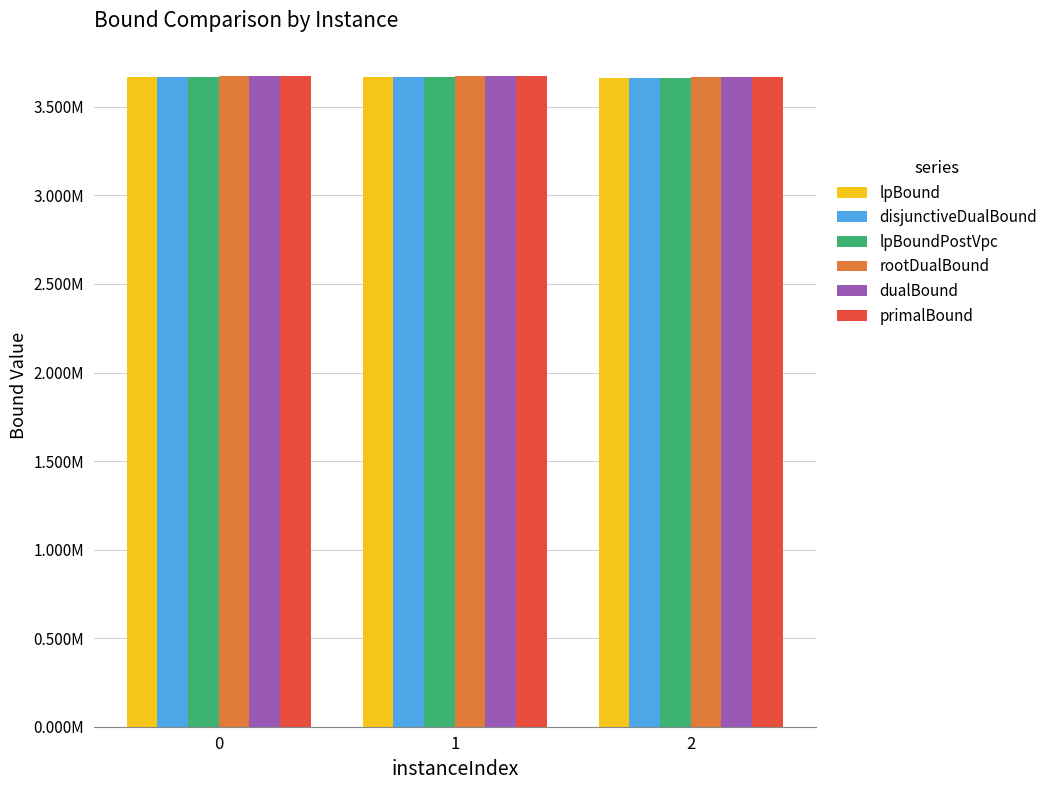

Reading left to right, extract all data points from this chart.

lpBound: 0=3666028.2	1=3666301.6	2=3664959.9
disjunctiveDualBound: 0=3666030.1	1=3666316.7	2=3664971.7
lpBoundPostVpc: 0=3666029.5	1=3666316.7	2=3664971.7
rootDualBound: 0=3673280.7	1=3673253.6	2=3671017.4
dualBound: 0=3673280.7	1=3673253.6	2=3671017.4
primalBound: 0=3673280.7	1=3673253.6	2=3671017.4